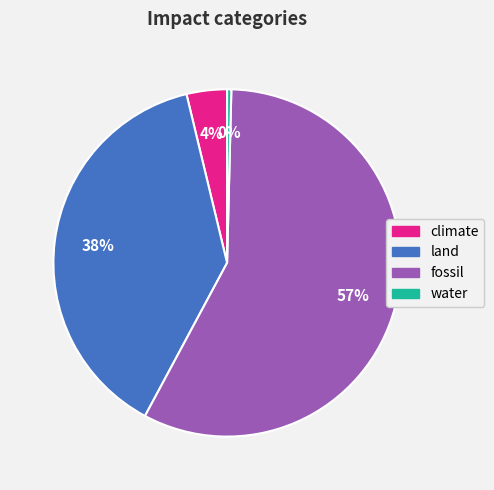

Which slice represents more than half of the pie?

fossil